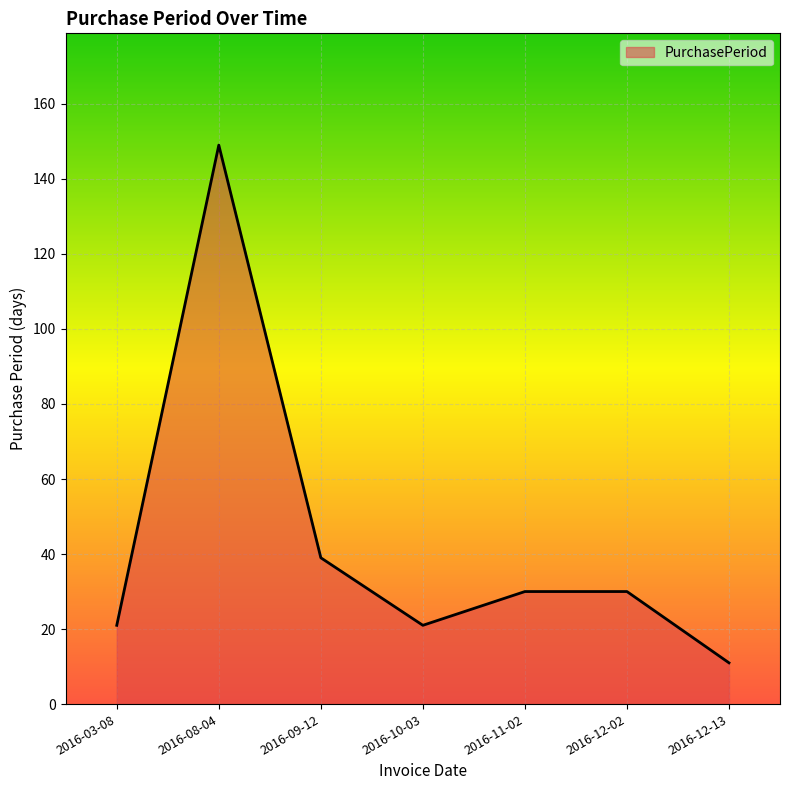

Where is the first local minimum?

2016-10-03